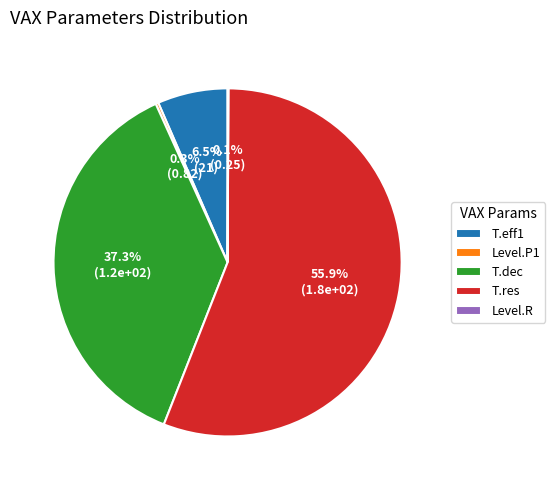

Which slice represents more than half of the pie?

T.res